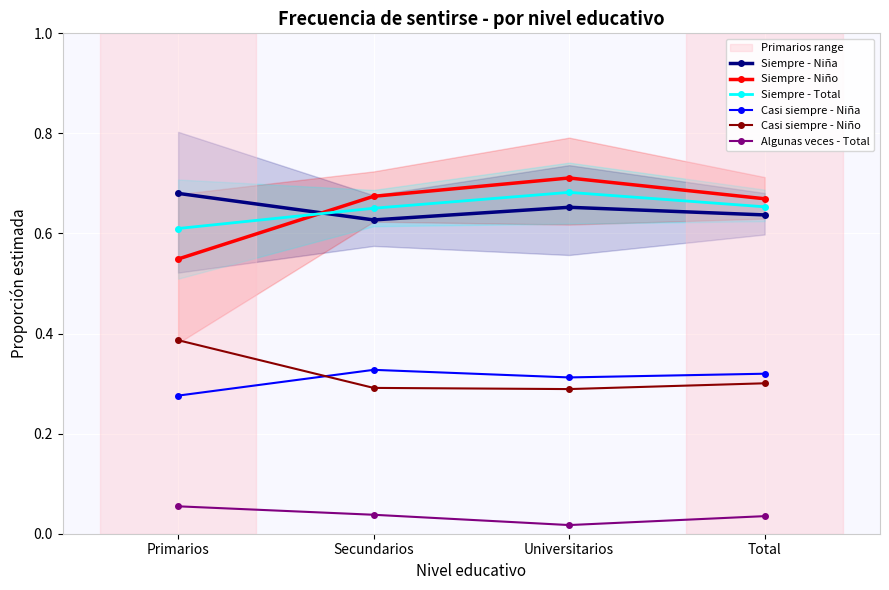

What is the sum of the Siempre - Total values at Primarios and Secundarios?

1.3